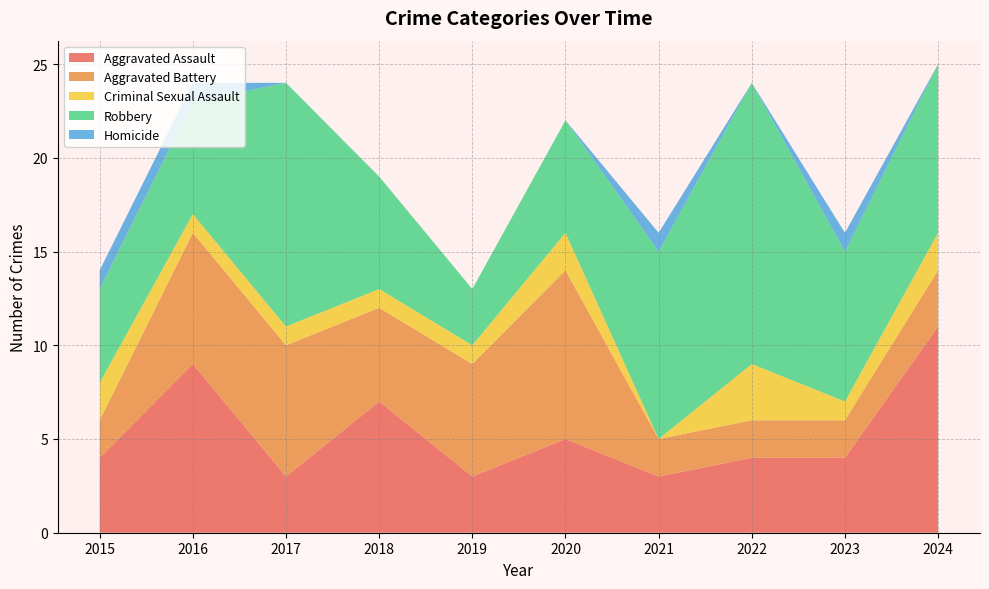

Reading left to right, extract all data points from this chart.

Aggravated Assault: 4	9	3	7	3	5	3	4	4	11
Aggravated Battery: 2	7	7	5	6	9	2	2	2	3
Criminal Sexual Assault: 2	1	1	1	1	2	0	3	1	2
Robbery: 5	6	13	6	3	6	10	15	8	9
Homicide: 1	1	0	0	0	0	1	0	1	0